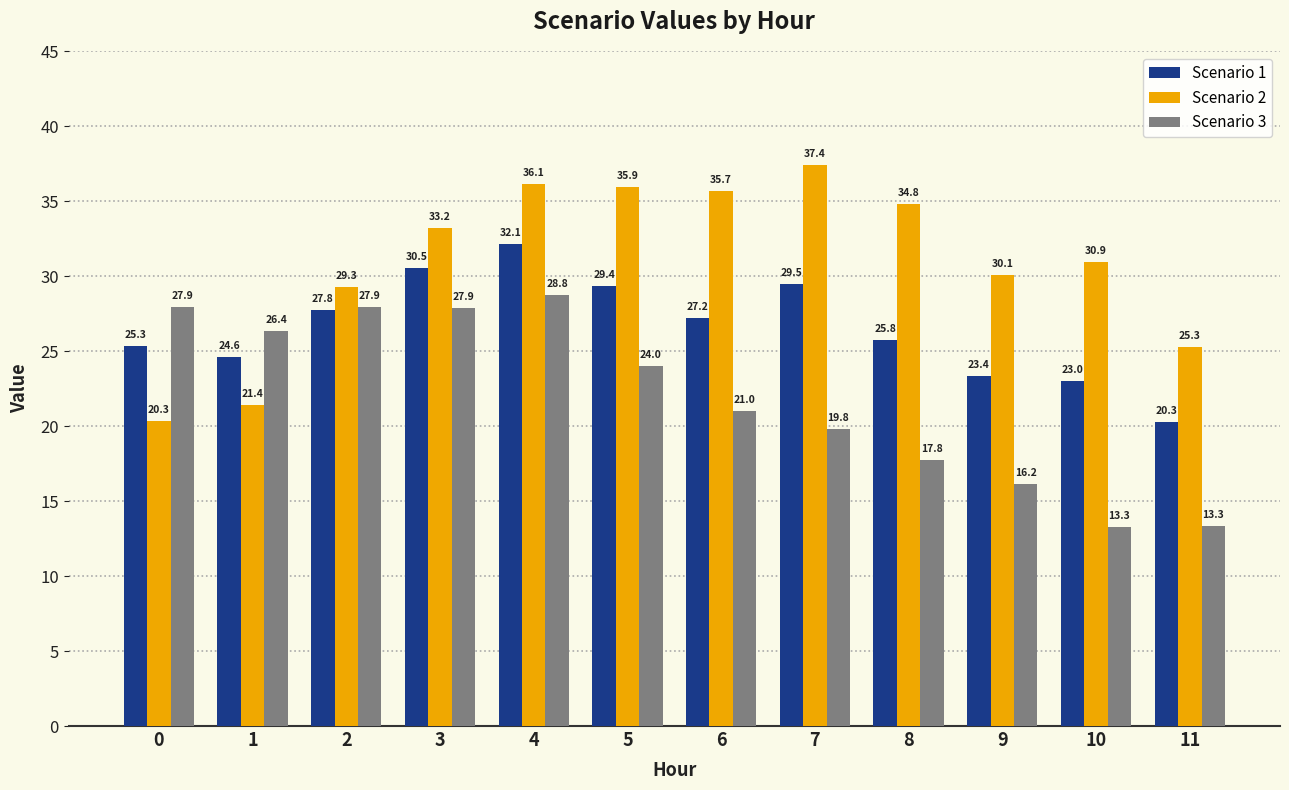

What is the average value of the Scenario 1 series?

26.6